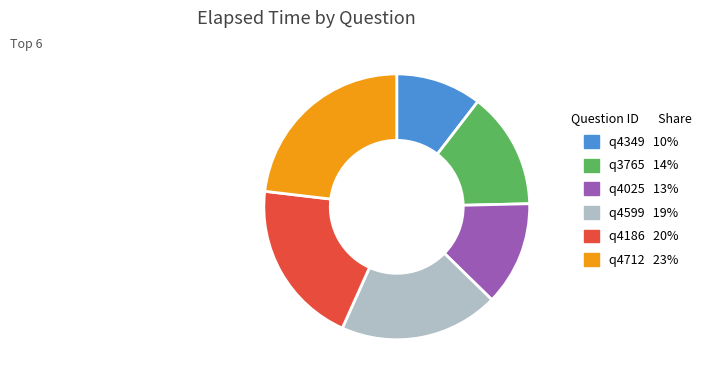

Does q4349 account for over 50% of the chart?

No